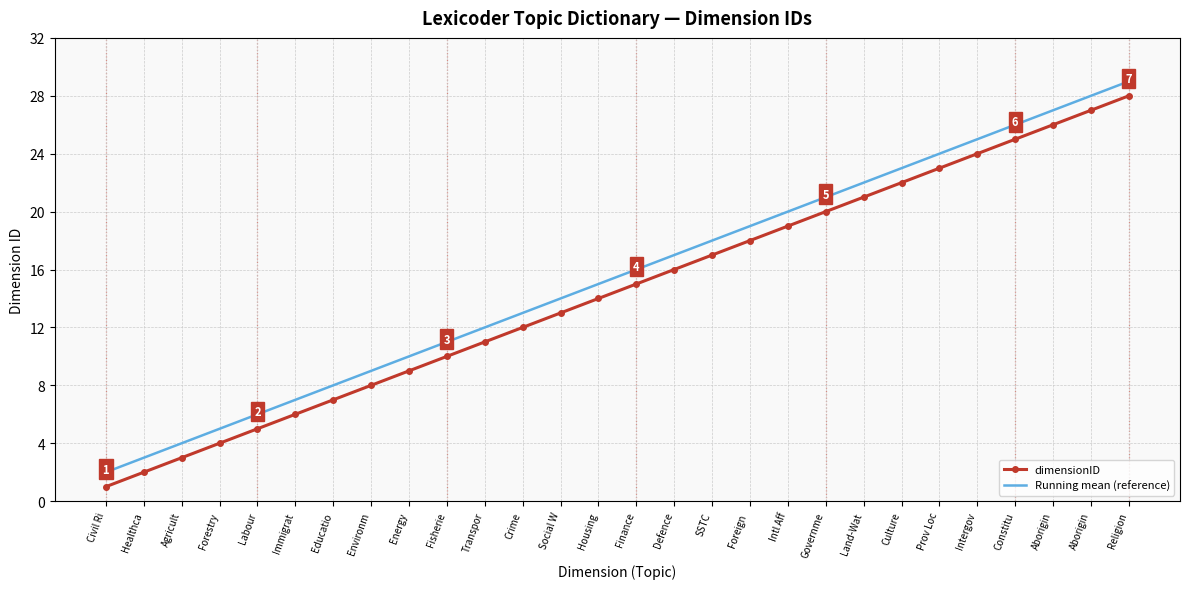

What is the label of the 26th point from the left?

Aborigin